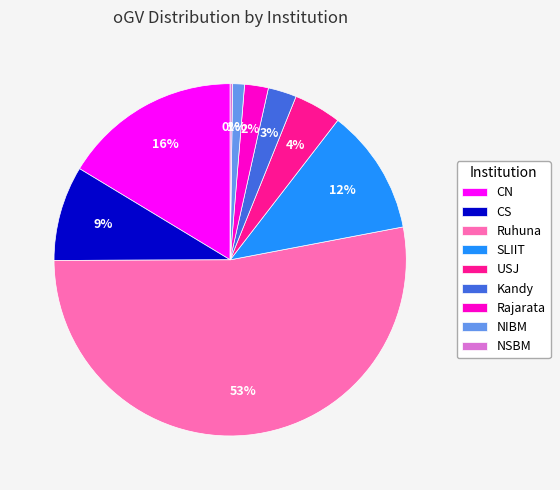

What percentage is the SLIIT slice, to the nearest percent?

12%